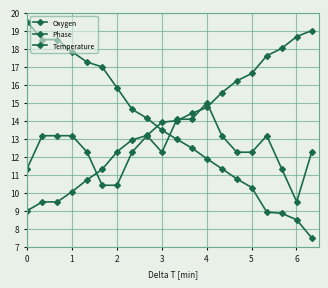

How many series are shown in this chart?

3